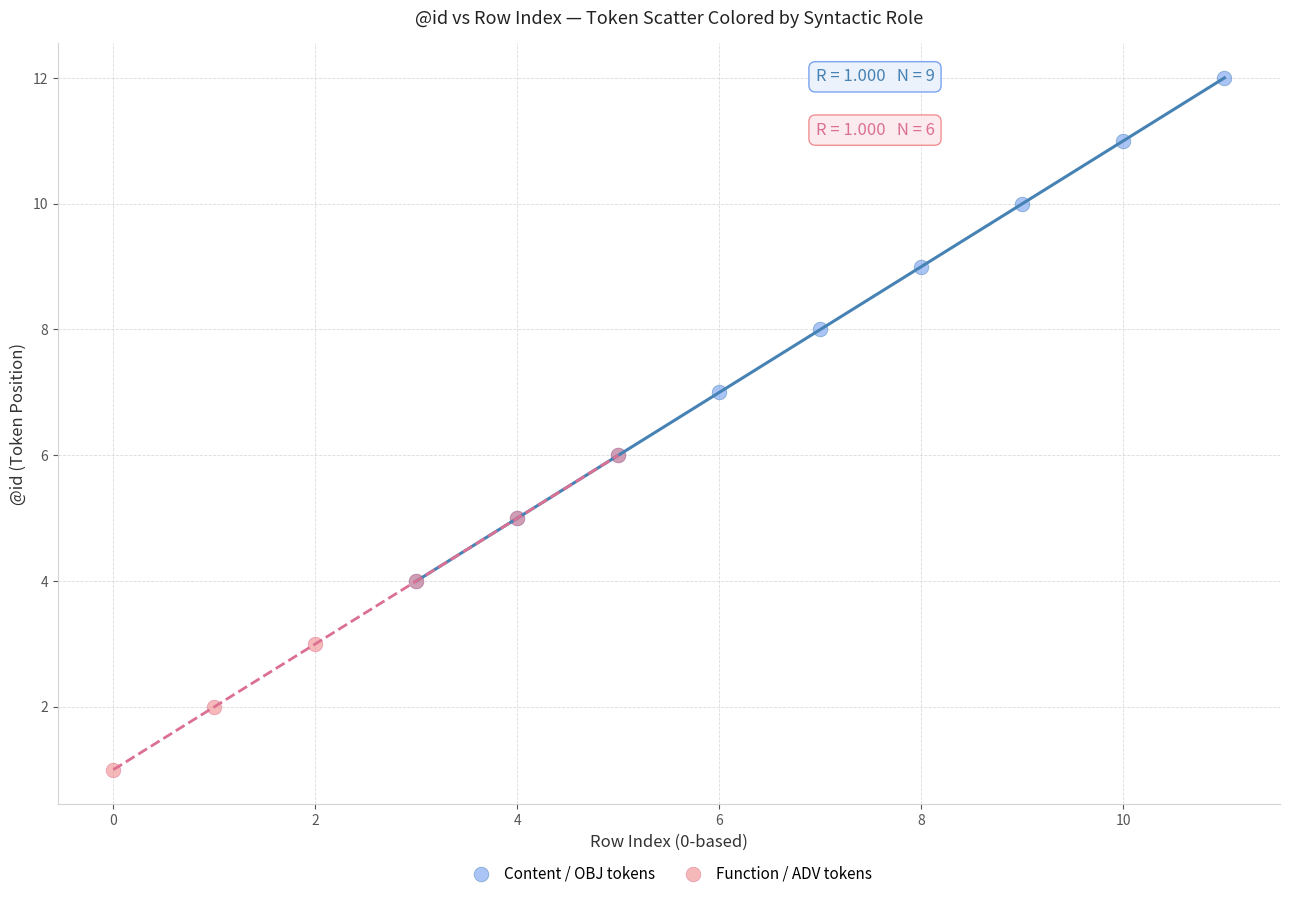

Which series reaches the maximum Y coordinate?

Content / OBJ tokens